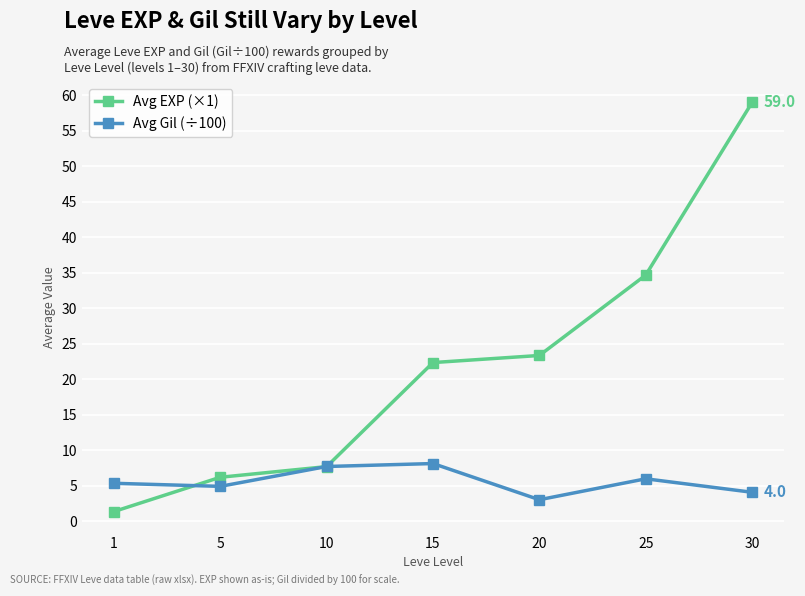

Read the Avg Gil (÷100) value at 25.

6.0